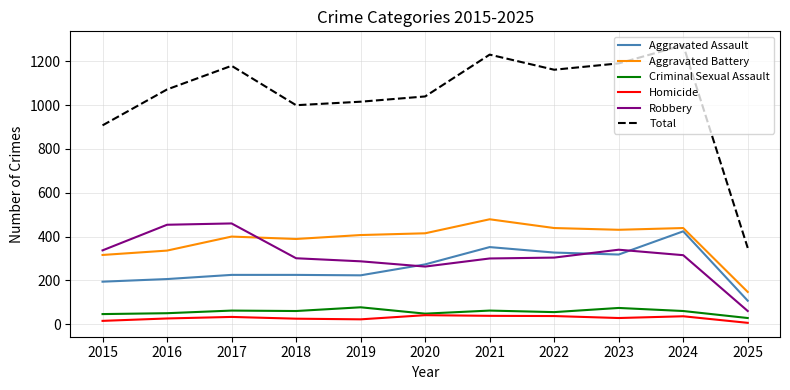

What are all the series names shown in the legend?

Aggravated Assault, Aggravated Battery, Criminal Sexual Assault, Homicide, Robbery, Total